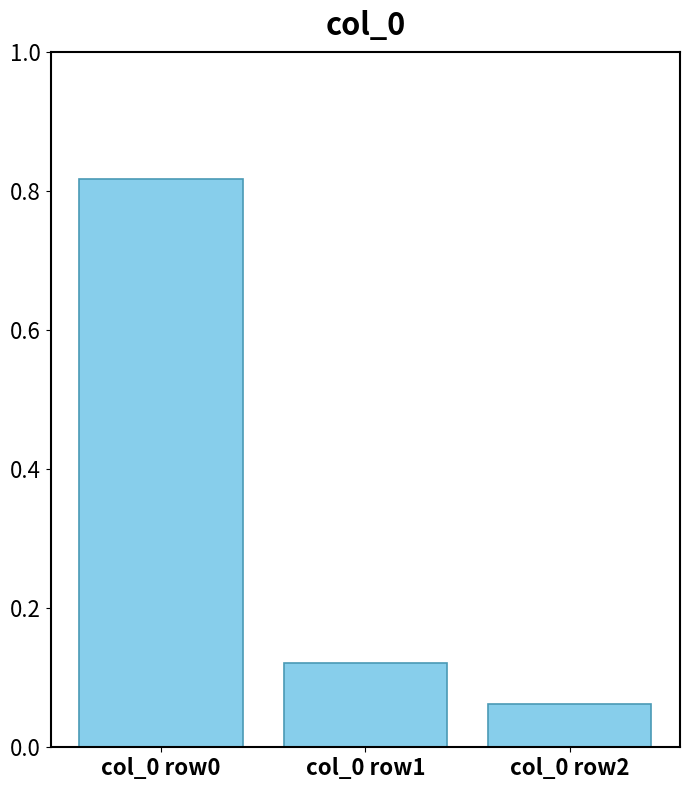

Is it true that the value at col_0 row0 is 1.3?

False